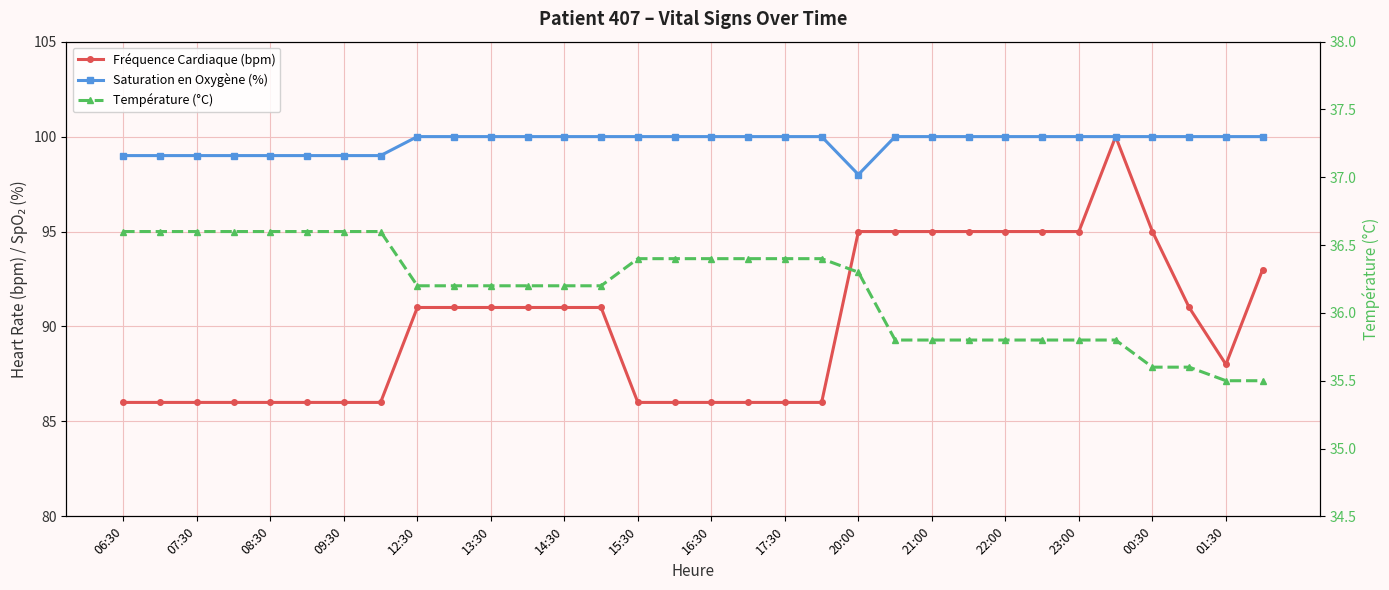

Rank the series by their average value, from lowest to highest.

Température (°C), Fréquence Cardiaque (bpm), Saturation en Oxygène (%)